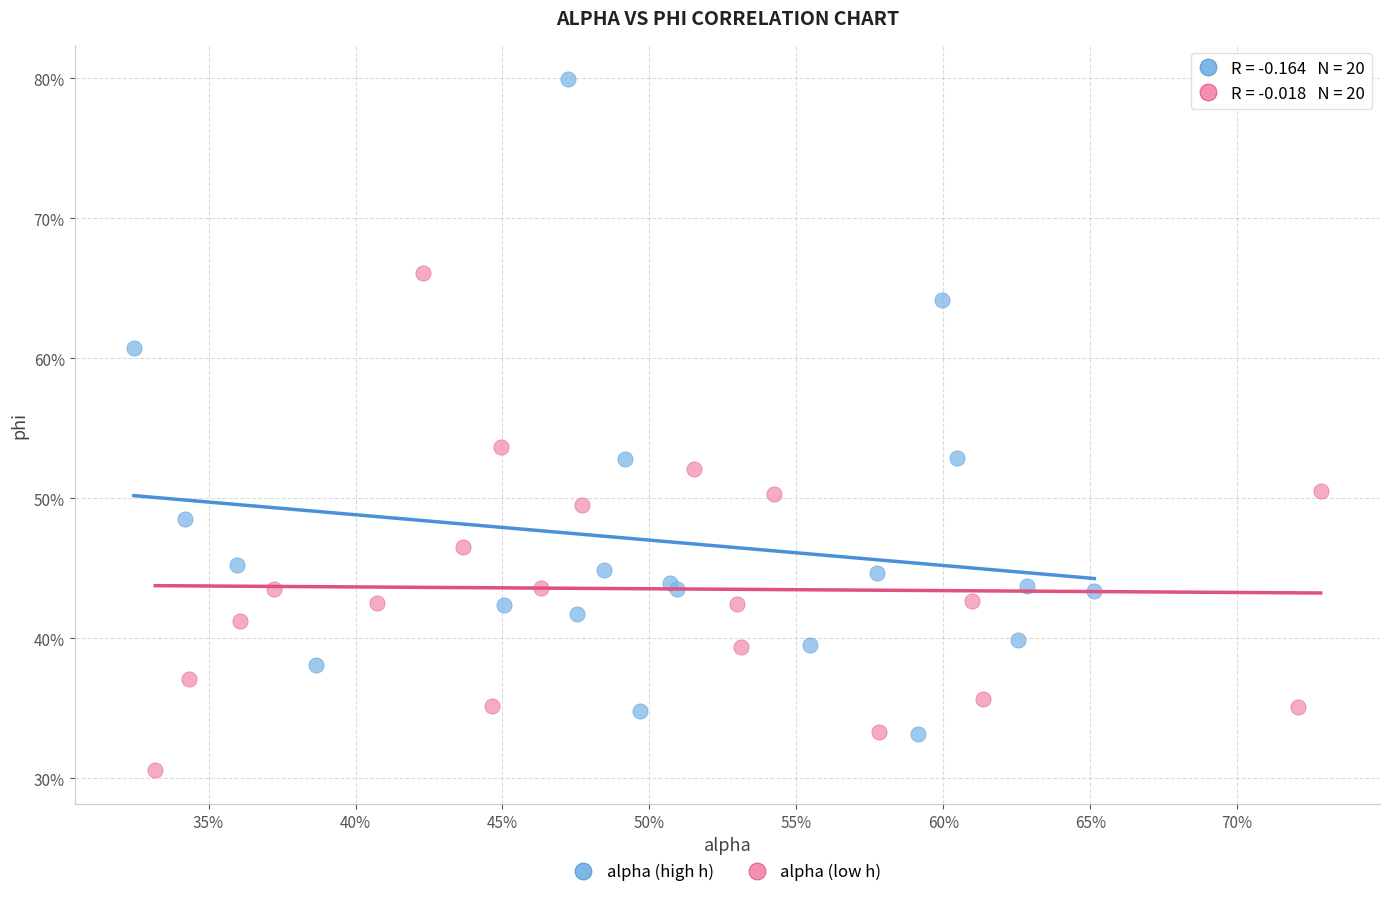

Which series contains the lowest Y value?

alpha (low h)